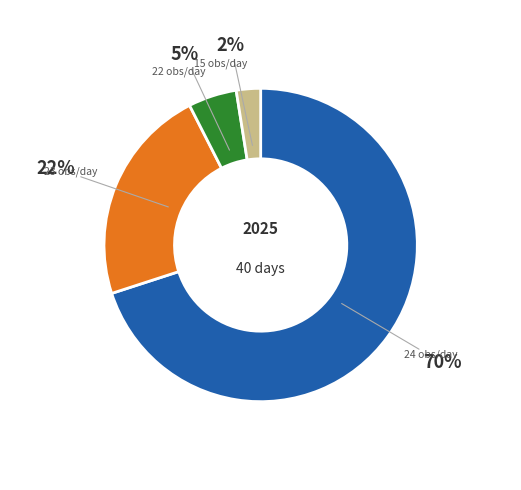

Is there a majority slice in this chart?

Yes